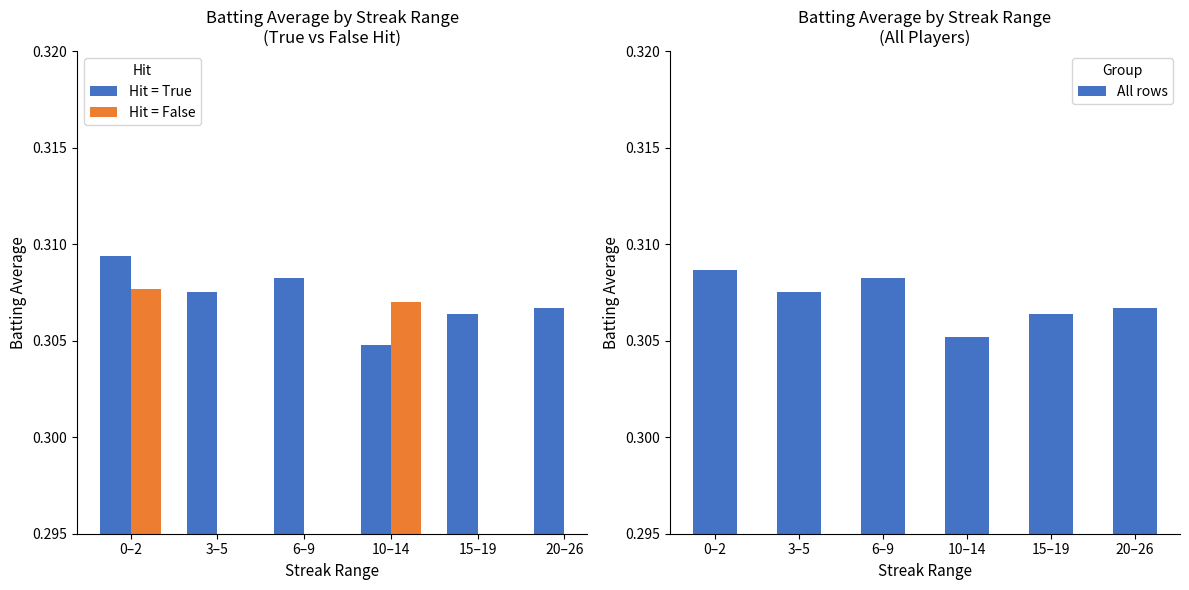

What position from the right is 10–14?

3